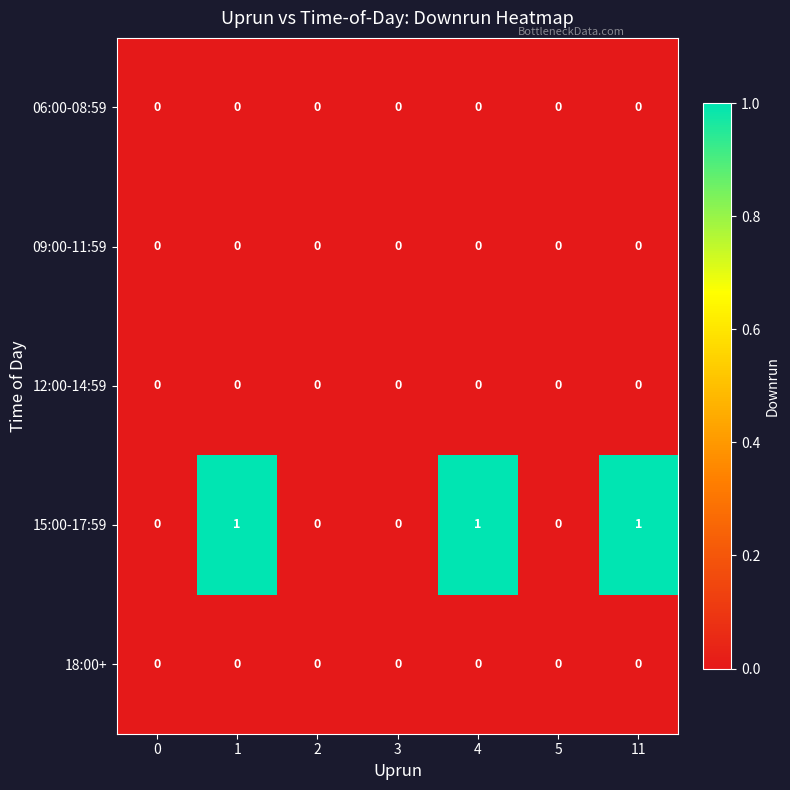

Which series has the largest total across all categories?

15:00-17:59